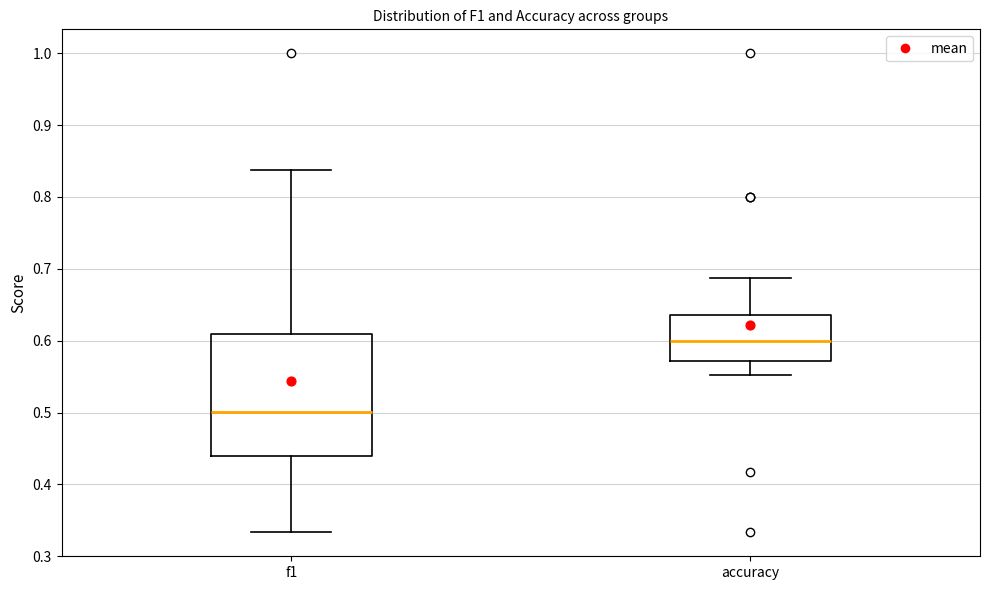

Reading left to right, read every box against the y-axis: the position of its median line, the range the box covers, and the ends of its whiskers. The values are not printed on the chart, so give them approximately, as read against the axis.

f1: median 0.50, box 0.44 to 0.61, whiskers 0.33 to 0.84
accuracy: median 0.60, box 0.57 to 0.64, whiskers 0.55 to 0.69